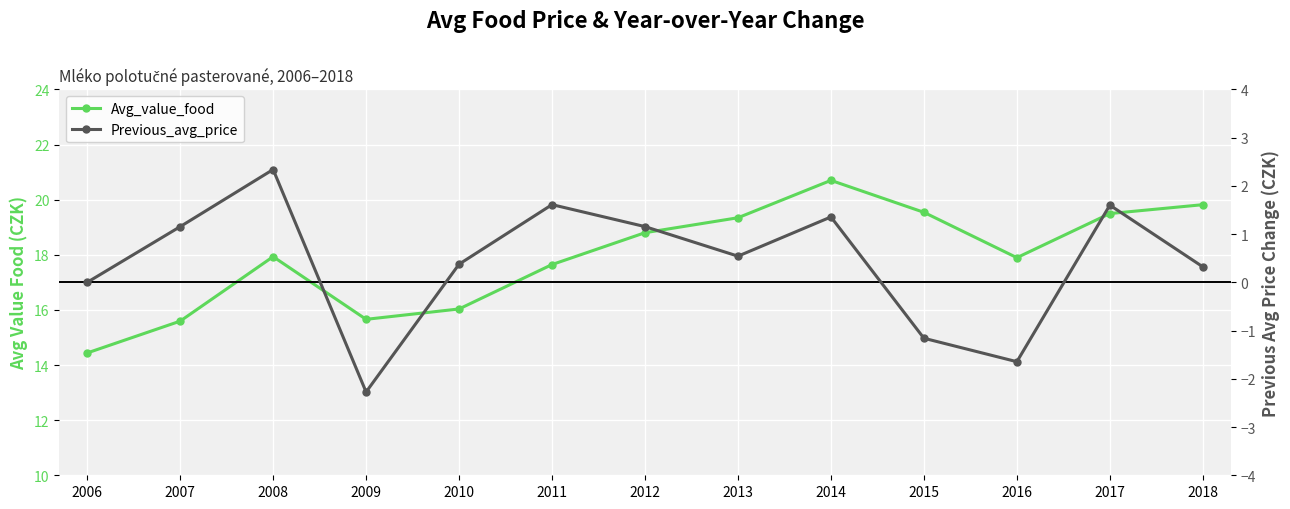

What is the sum of the Avg_value_food values at 2011 and 2009?

33.3